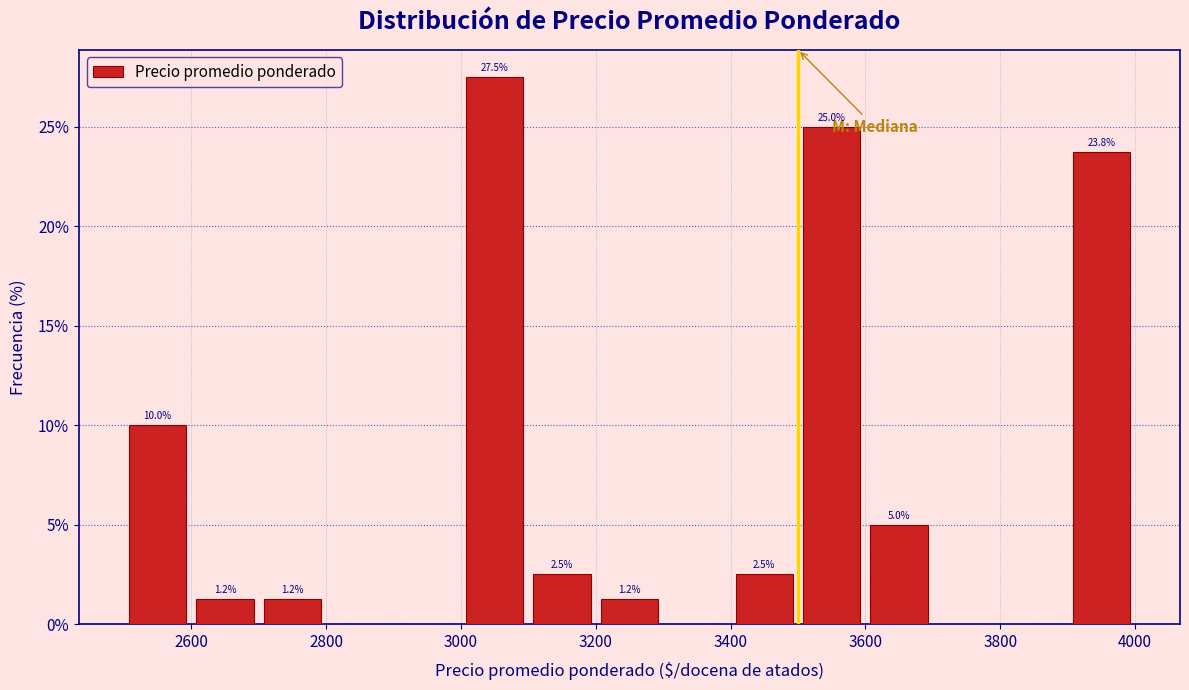

Which range on the x-axis has the tallest bar?

3000 to 3100